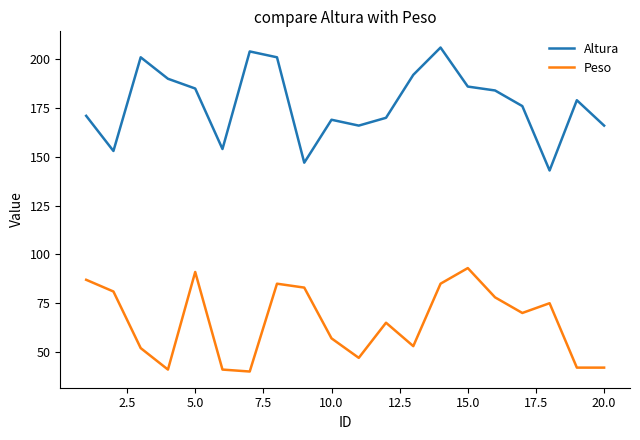

True or false: Altura and Peso intersect in this chart.

False